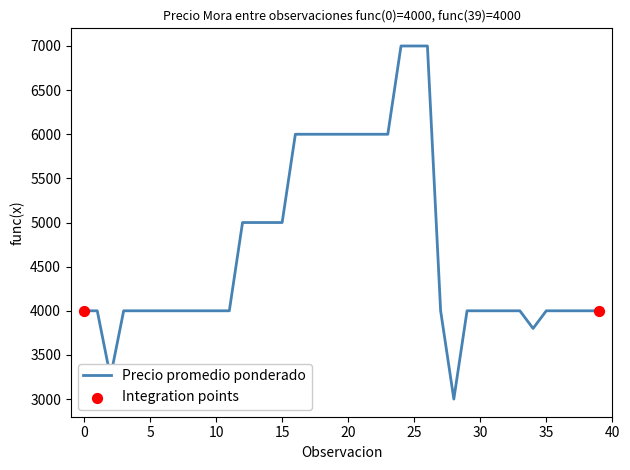

What is the minimum value shown in the chart?

3000